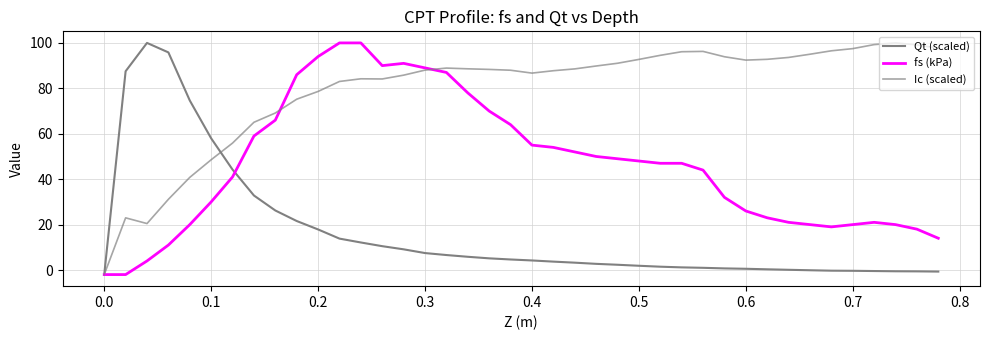

How many lines are shown in the chart?

3